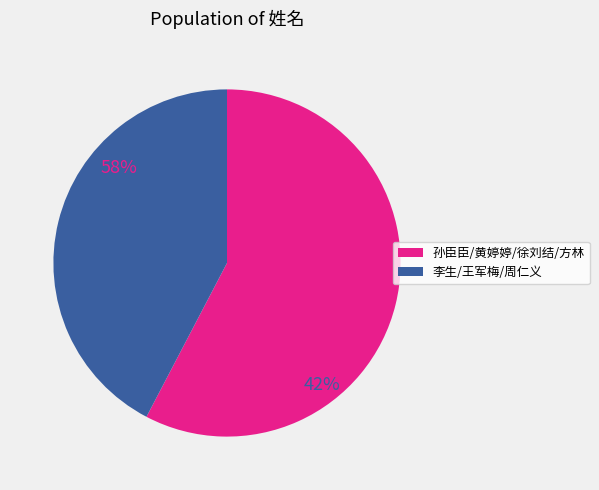

Is there a majority slice in this chart?

Yes